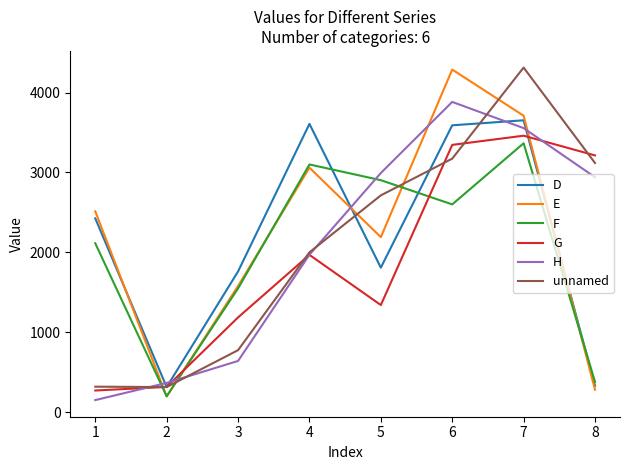

At which label is D closest to 1983?

5